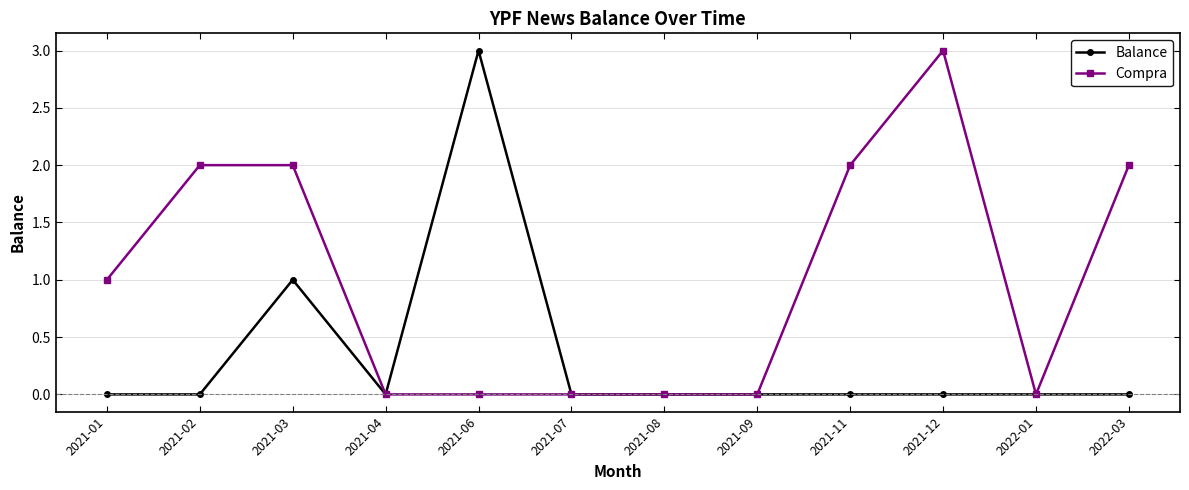

List the series in order of their overall mean, lowest first.

Balance, Compra